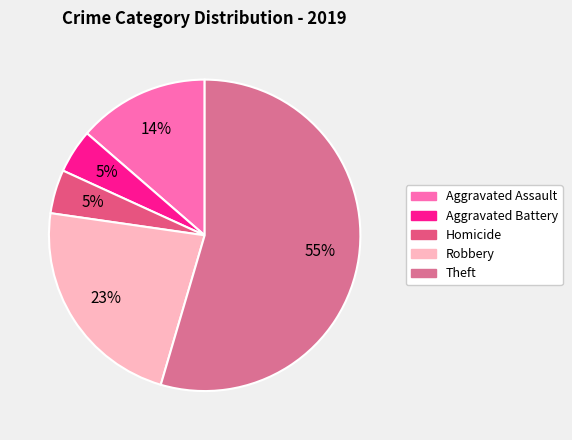

How many slices are in this pie chart?

5